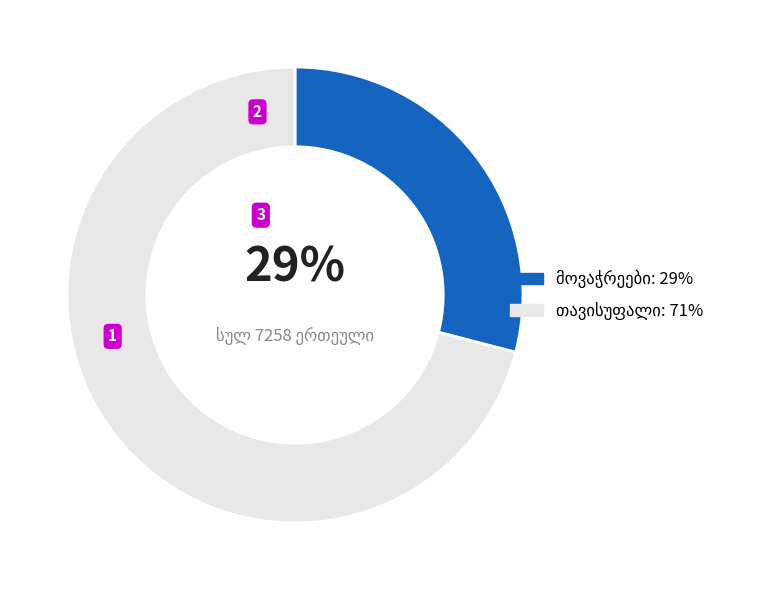

To the nearest percent, what is the difference between the largest and smallest slice percentages?

42%